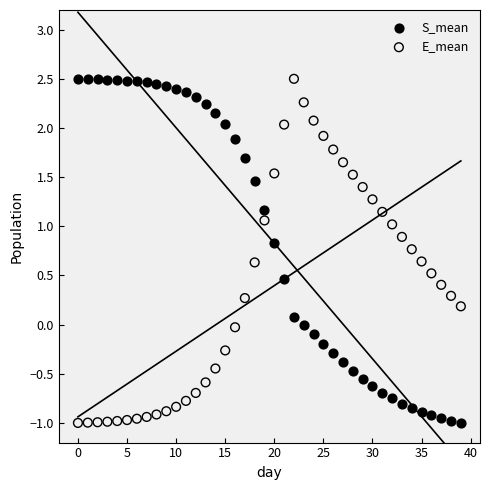

Across all data points, what is the range of Y values (max minus min)?

3.5